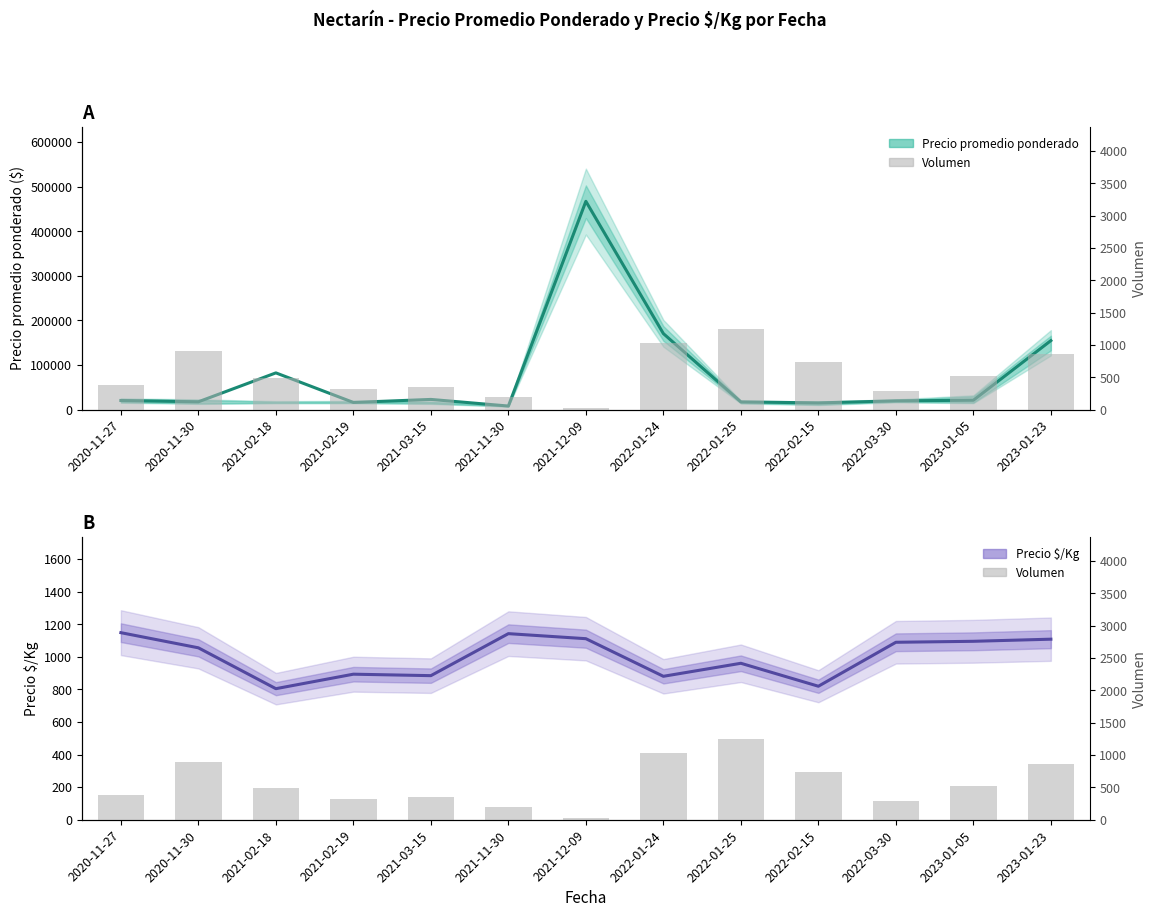

How many values in the Precio $/Kg series exceed 1056?

6